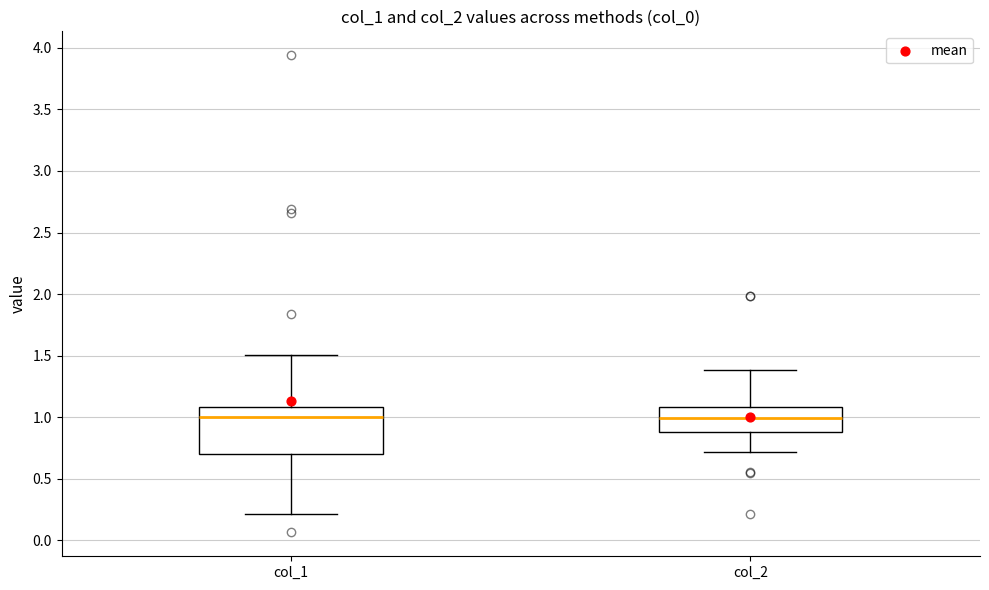

Where does the upper whisker of the box for col_1 end on the y-axis? The values are not printed on the chart, so give them approximately, as read against the axis.

1.5